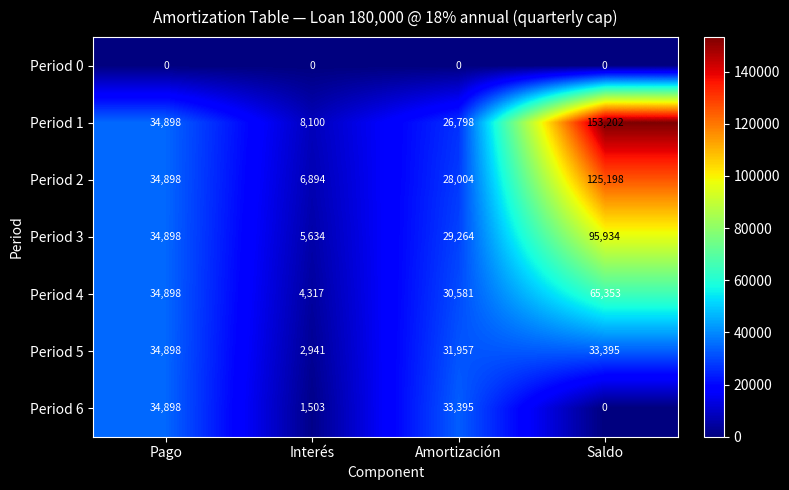

The Period 6 series shows 33395 at Amortización. True or false?

True